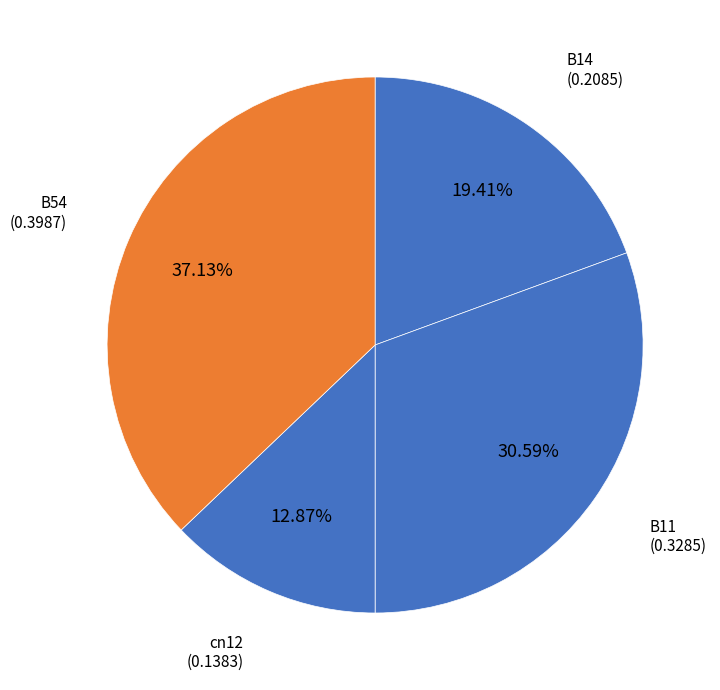

How many segments does this pie chart have?

4